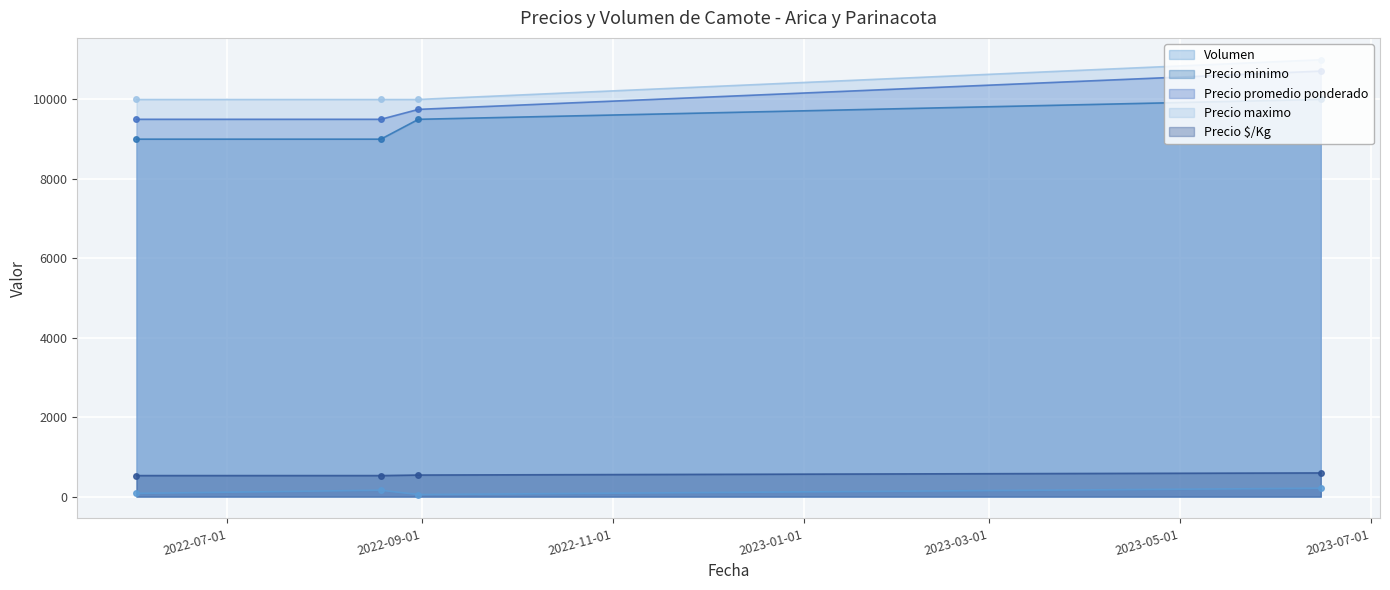

Rank the categories by Precio $/Kg value from lowest to highest.

2022-06-02, 2022-08-19, 2022-08-31, 2023-06-15